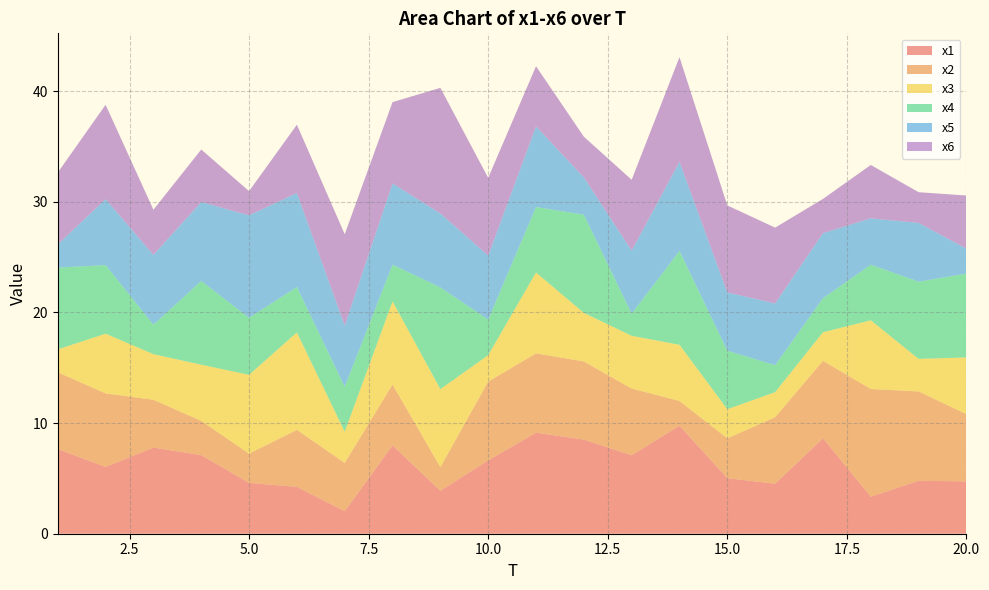

Reading right to left, extract all data points from this chart.

x1: 4.7	4.8	3.3	8.6	4.5	5.0	9.8	7.1	8.5	9.1	6.6	3.9	8.0	2.0	4.2	4.6	7.1	7.8	6.0	7.6
x2: 6.1	8.1	9.7	7.0	6.0	3.6	2.2	6.0	7.1	7.2	7.1	2.1	5.5	4.4	5.2	2.6	3.1	4.3	6.6	6.9
x3: 5.1	2.9	6.2	2.6	2.3	2.6	5.1	4.8	4.4	7.3	2.4	7.0	7.5	2.8	8.8	7.1	5.1	4.1	5.4	2.1
x4: 7.6	7.0	5.0	3.1	2.4	5.3	8.5	2.0	8.9	5.9	3.2	9.2	3.3	4.1	4.1	5.2	7.6	2.7	6.2	7.4
x5: 2.2	5.3	4.2	5.9	5.6	5.3	8.1	5.7	3.4	7.3	5.8	6.7	7.3	5.5	8.5	9.3	7.1	6.3	6.0	2.1
x6: 4.8	2.8	4.8	3.1	6.8	7.9	9.5	6.4	3.7	5.4	7.0	11.3	7.3	8.3	6.2	2.2	4.7	4.1	8.5	6.5